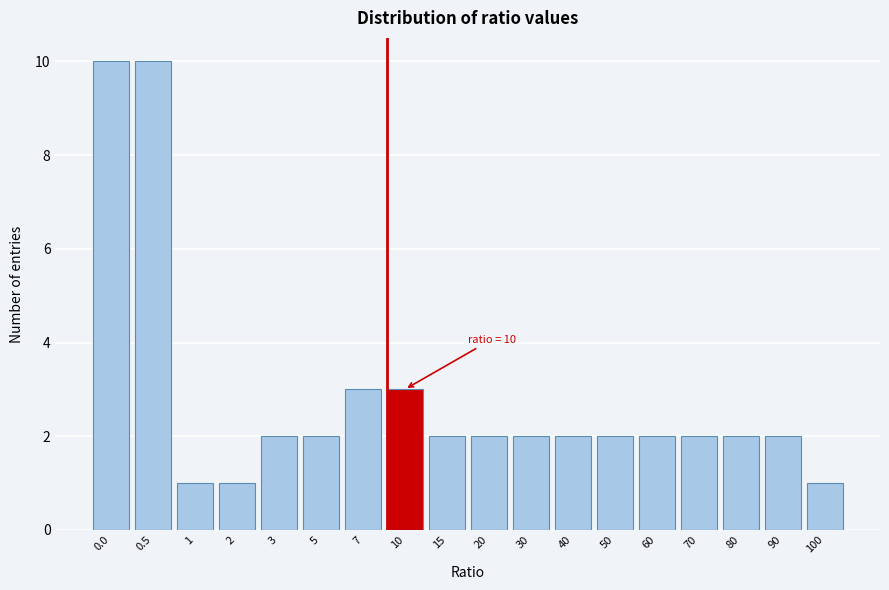

Reading left to right, list all the values displayed in this chart.

10	10	1	1	2	2	3	3	2	2	2	2	2	2	2	2	2	1